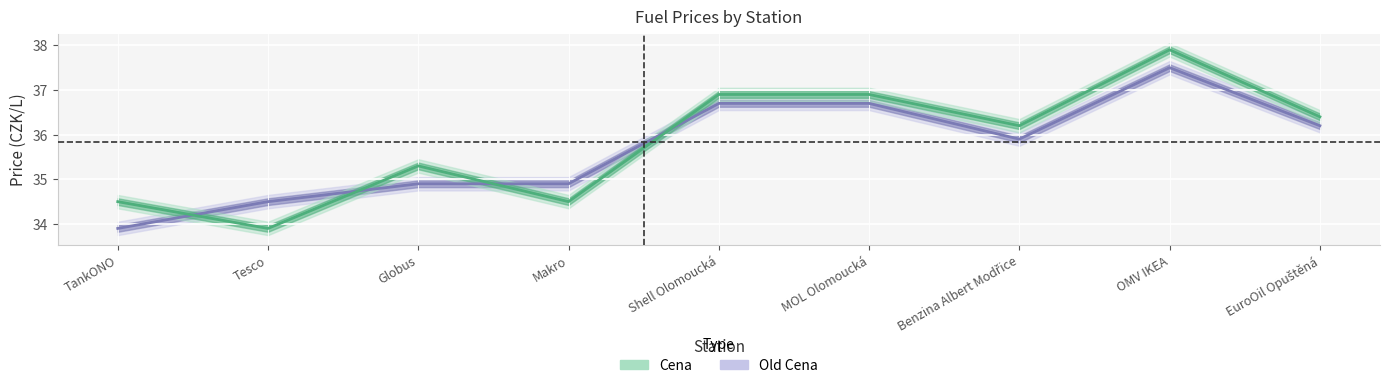

What position from the left is Shell Olomoucká?

5